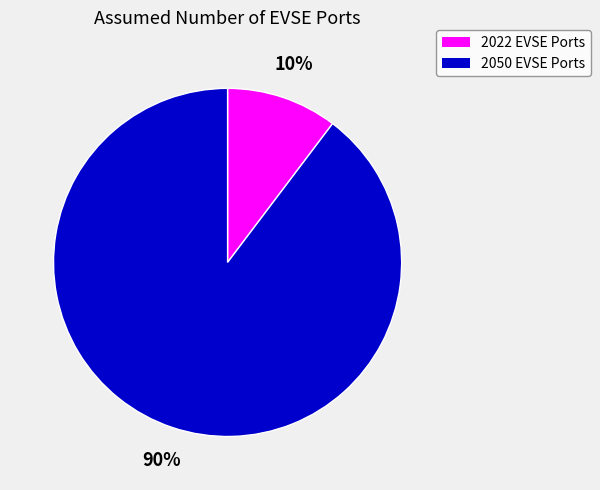

To the nearest percent, what percentage of the pie is 2022 EVSE Ports?

10%